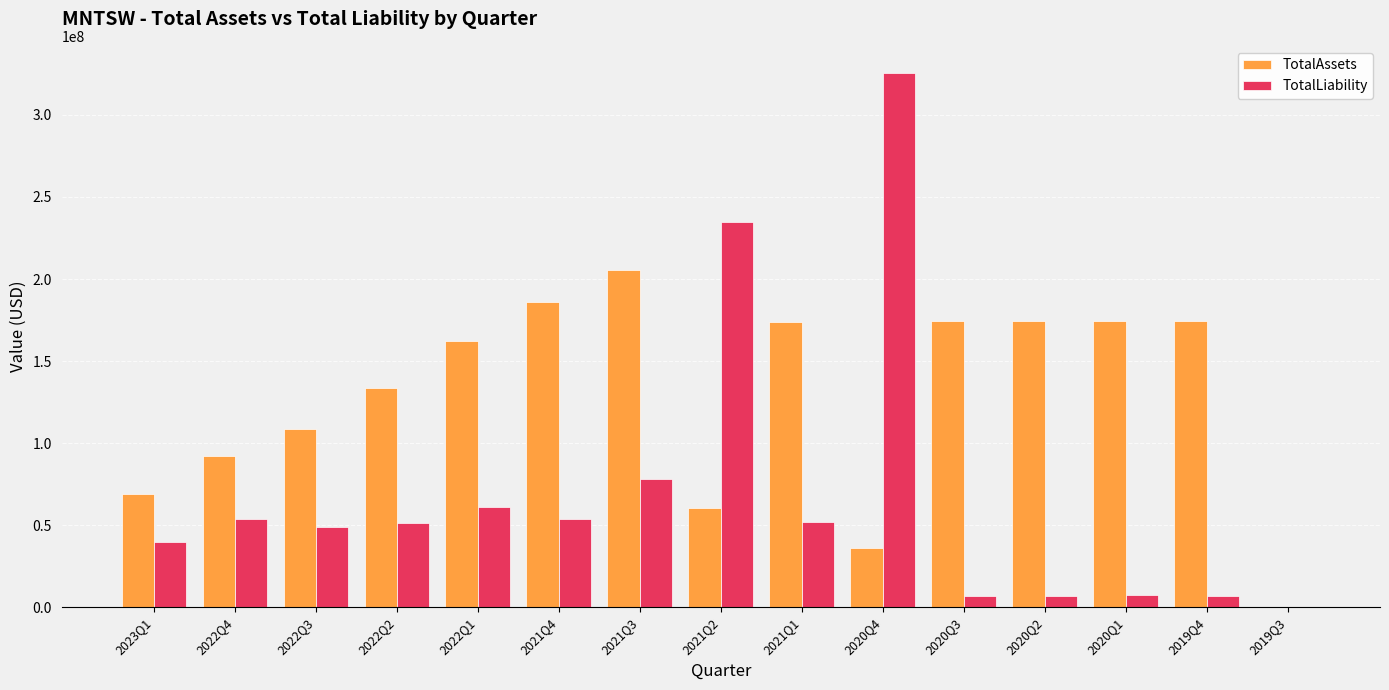

Does the chart contain stacked bars?

No